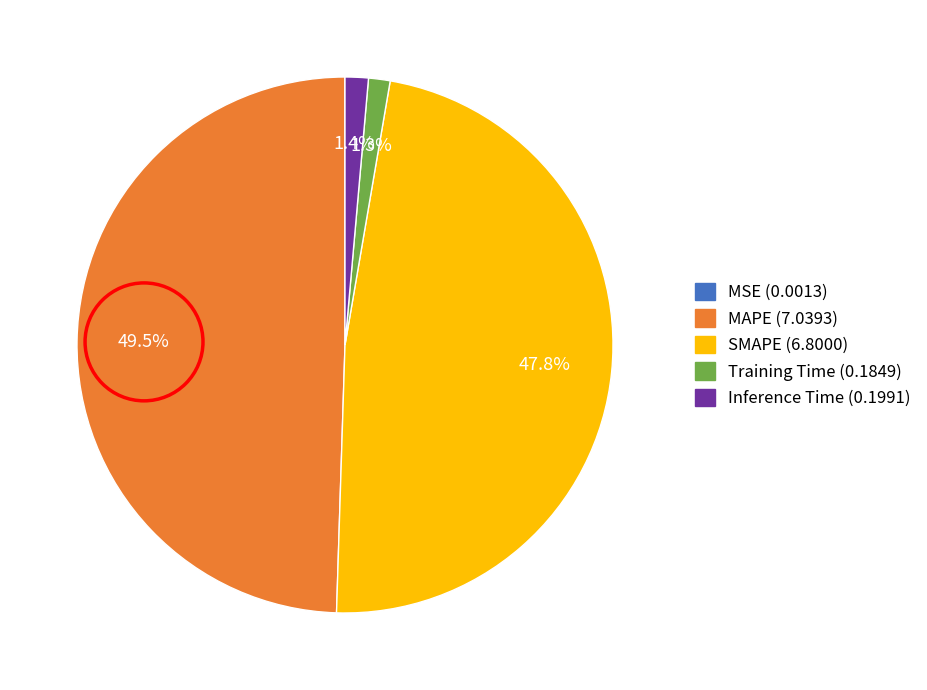

What is the largest slice in the pie chart?

MAPE